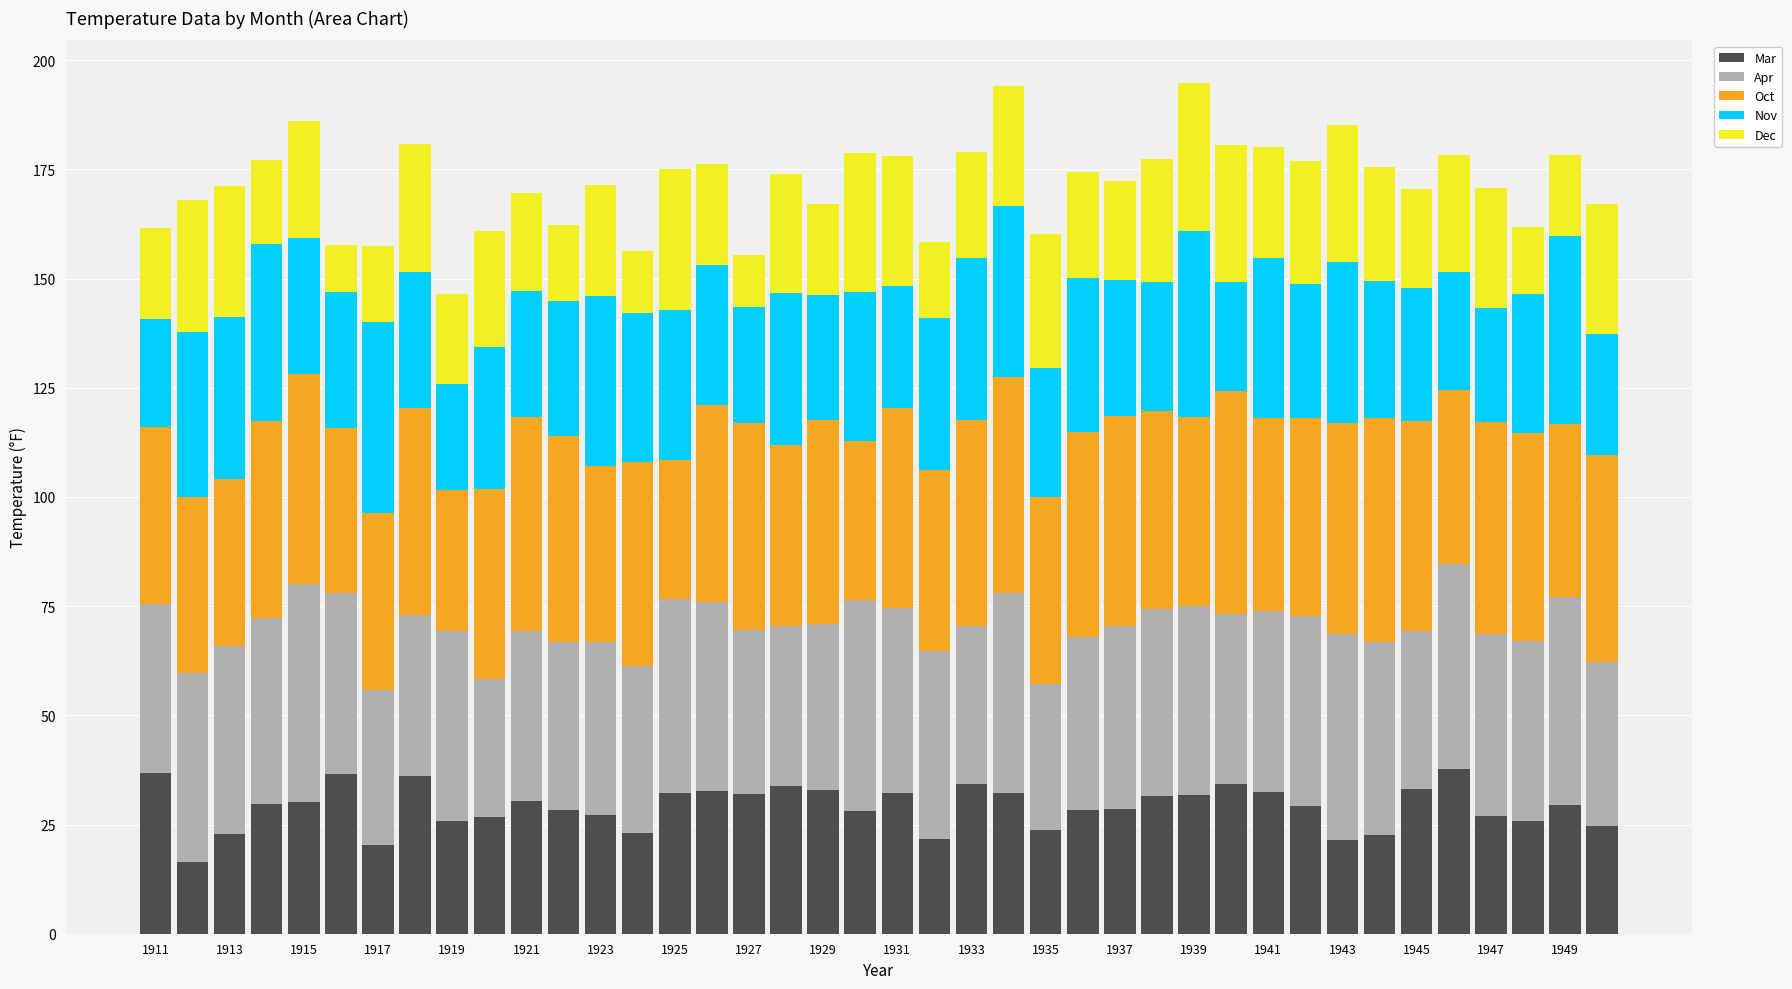

What is the lowest value of the Mar series?

16.4